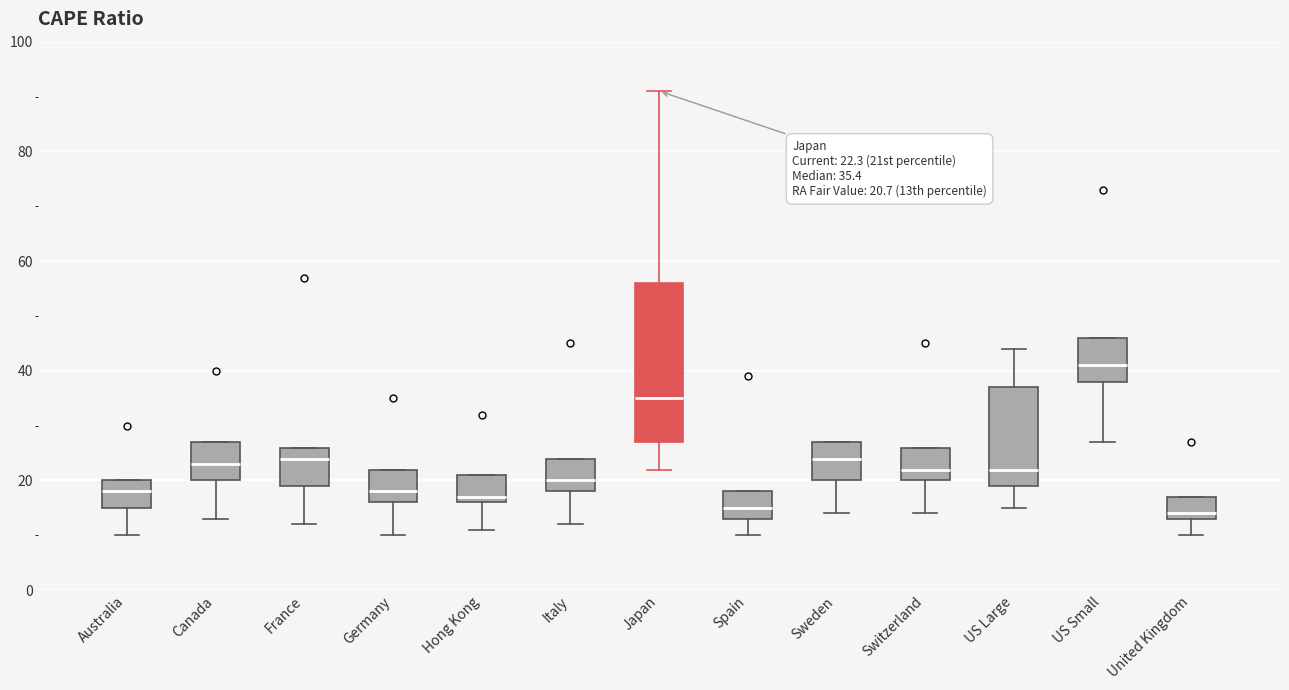

Which box is the tallest, from its lower edge to its upper edge?

Japan